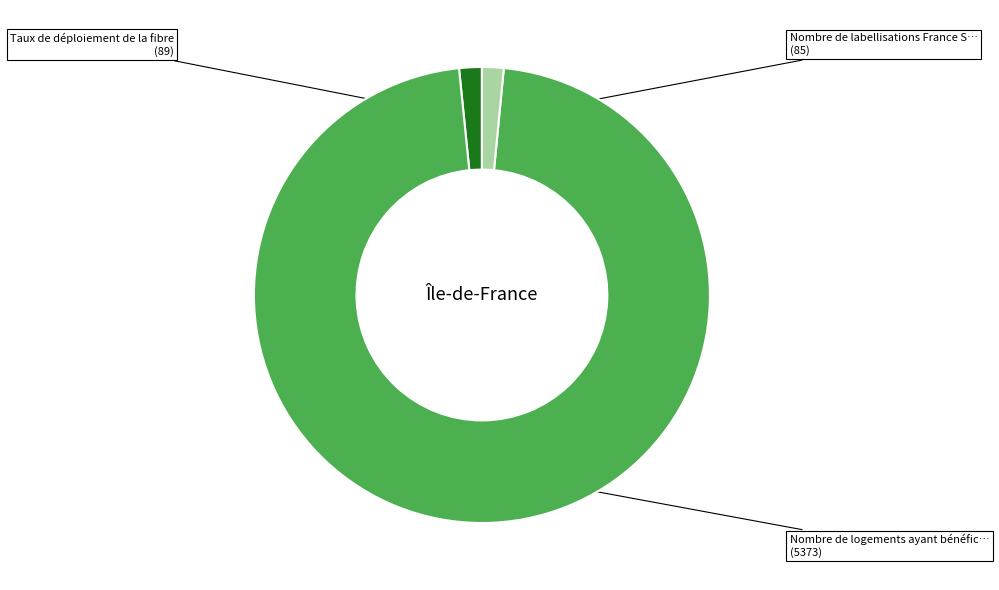

How many slices are in this pie chart?

3